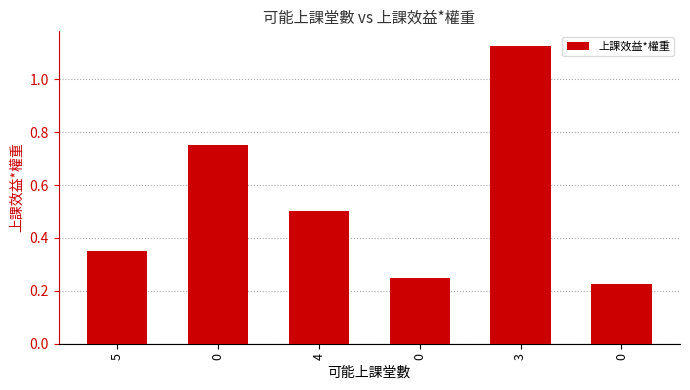

Count the values in the range 0 to 1.

5